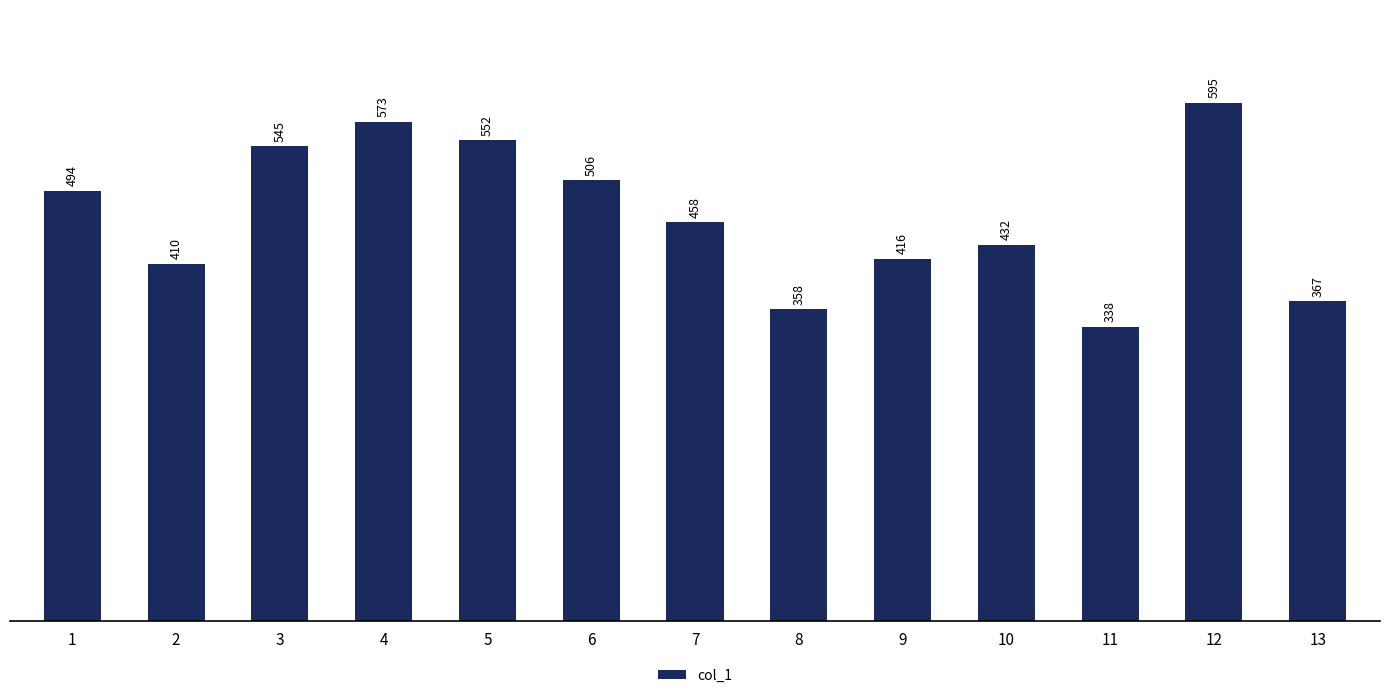

Where does the data first go above 458?

1